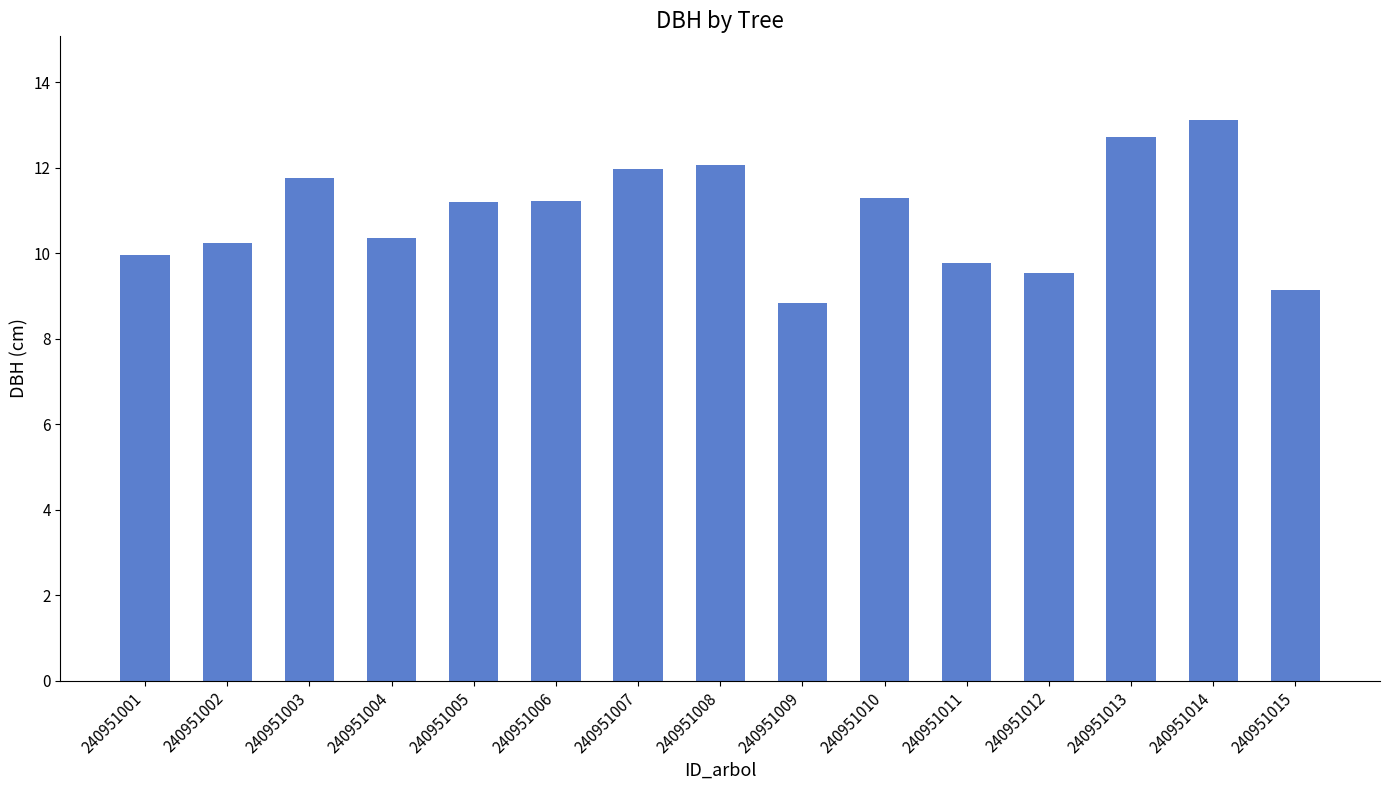

What is the difference between the maximum and minimum values?

4.3